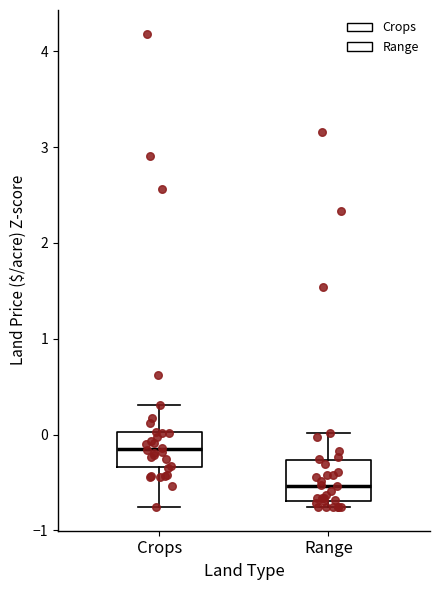

Reading left to right, transcribe this box plot: for each box, give where its median line is, the range the box spans, and where its two whiskers end, as read against the y-axis. The values are not printed on the chart, so give them approximately, as read against the axis.

Crops: median -0.2, box -0.3 to 0.0, whiskers -0.8 to 0.3
Range: median -0.5, box -0.7 to -0.3, whiskers -0.8 to 0.0